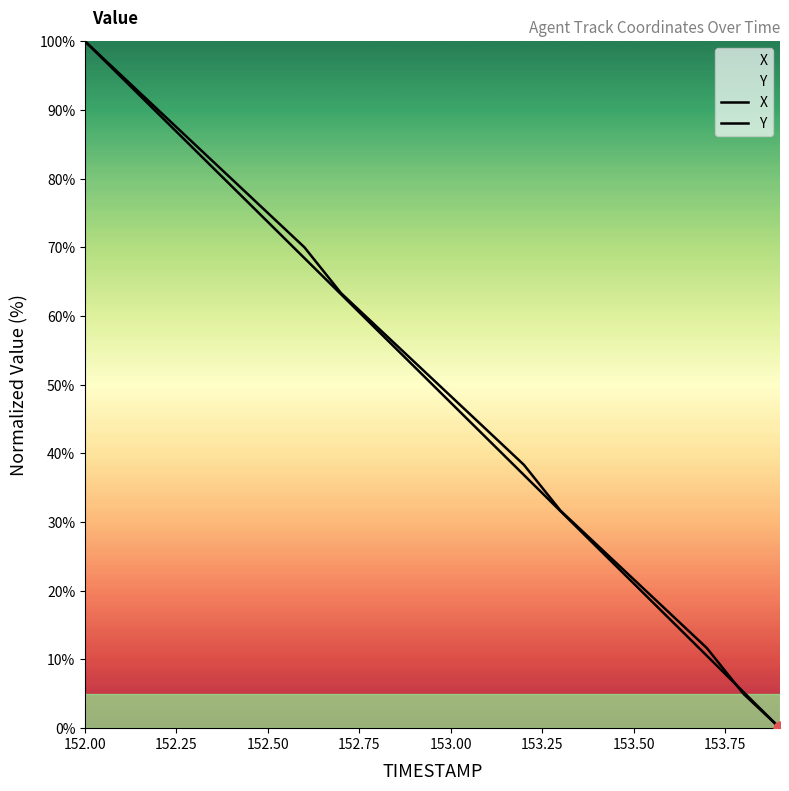

At how many categories does at least one series exceed 3?

19